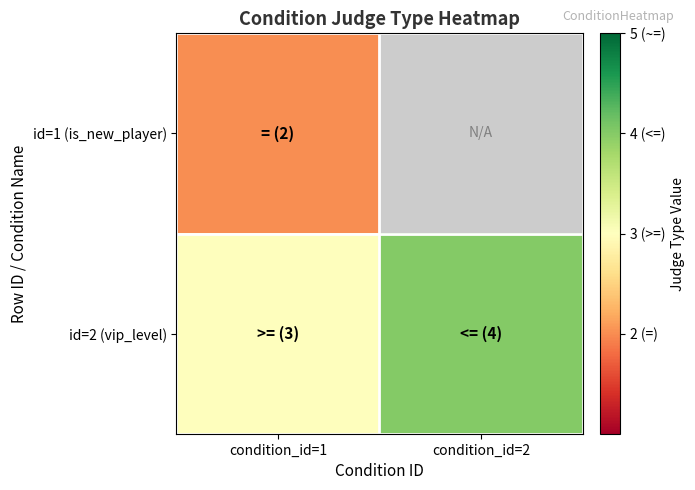

Which label corresponds to the smallest value in the chart?

condition_id=1